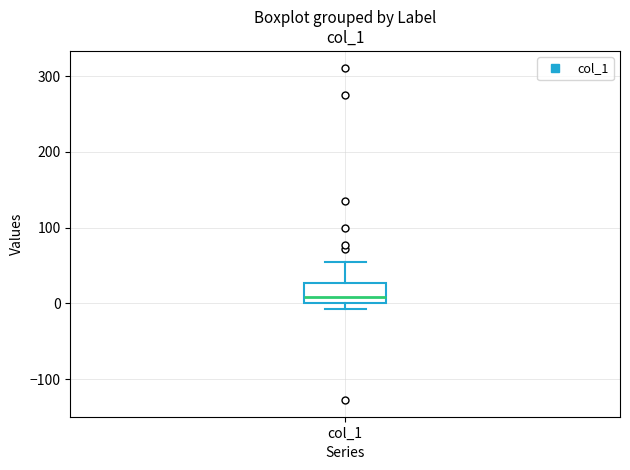

Read this box plot against the y-axis: the position of the median line, the range covered by the box, and the ends of both whiskers. The values are not printed on the chart, so give them approximately, as read against the axis.

median 10, box 0 to 30, whiskers -10 to 50